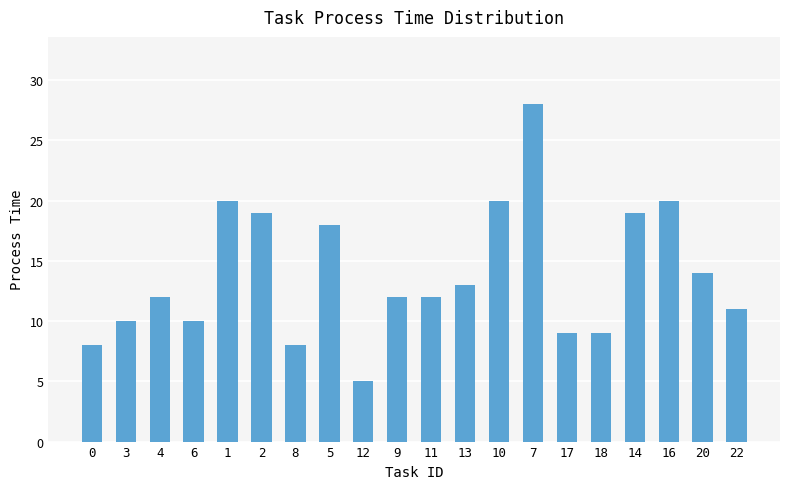

The chart shows a value of 19 at 2. True or false?

True